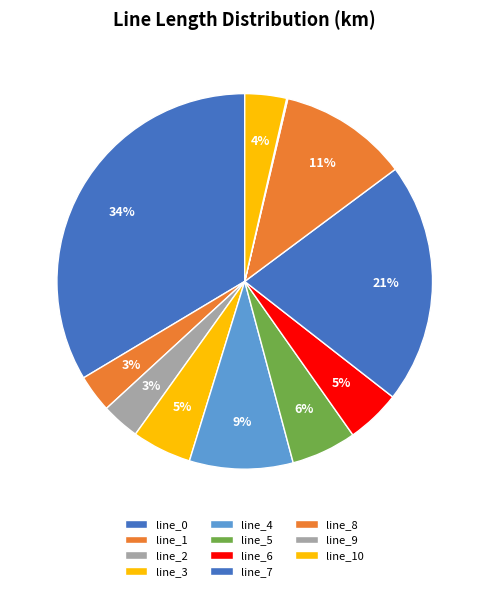

The line_0 slice represents 45% of the pie. True or false?

False